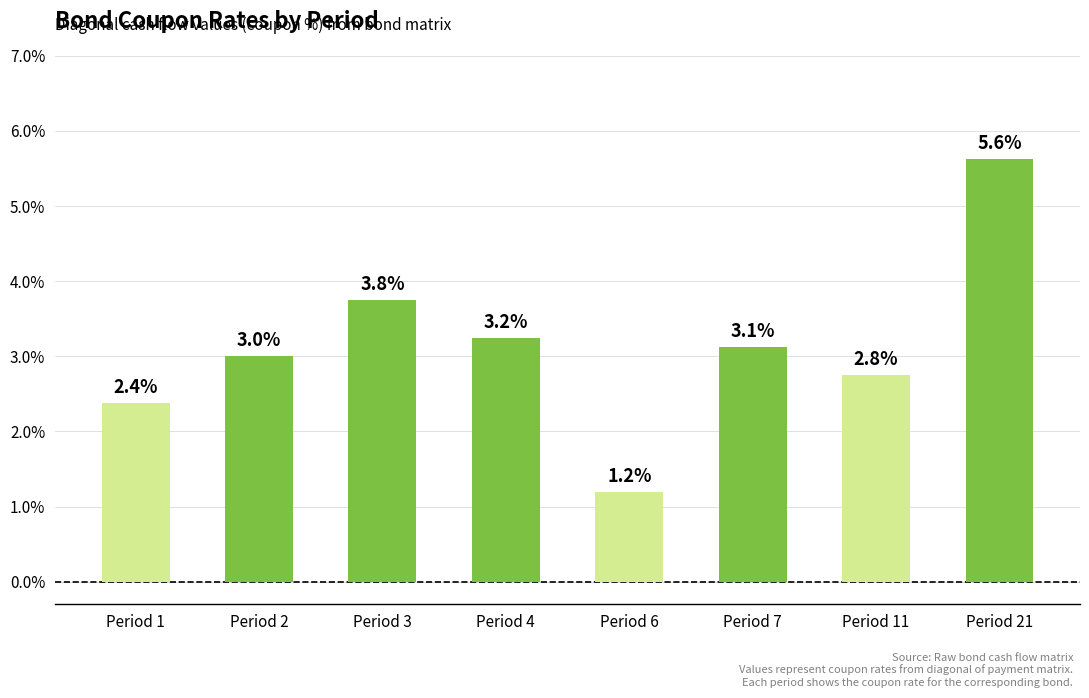

Where is the data nearest to the value 3?

Period 2